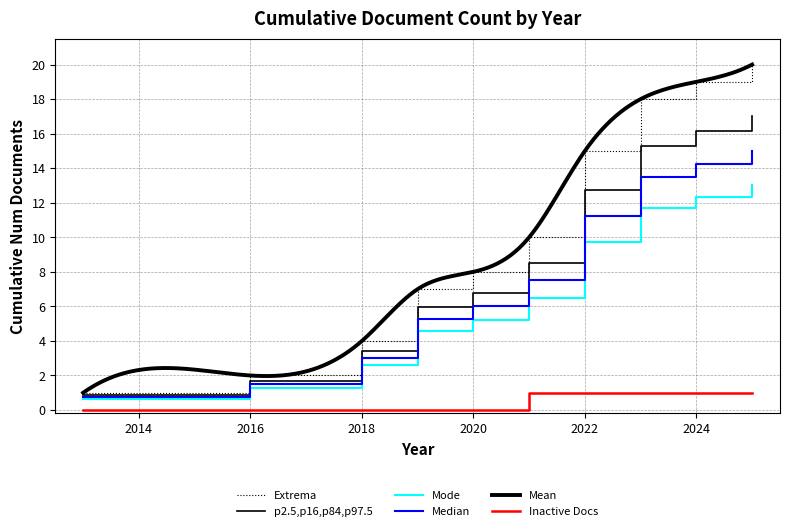

What is the average value of the active series?

10